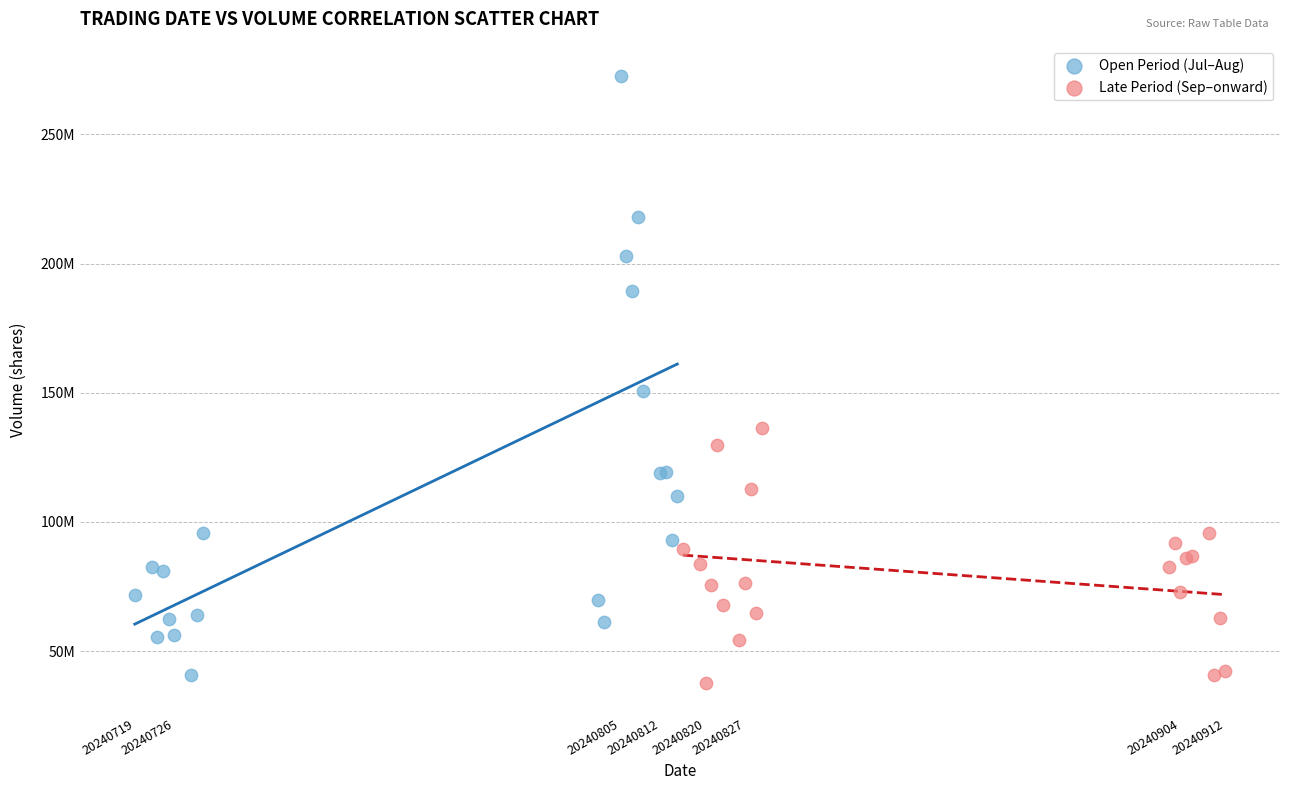

Which series has the widest spread of Y values?

Open Period (Jul–Aug)